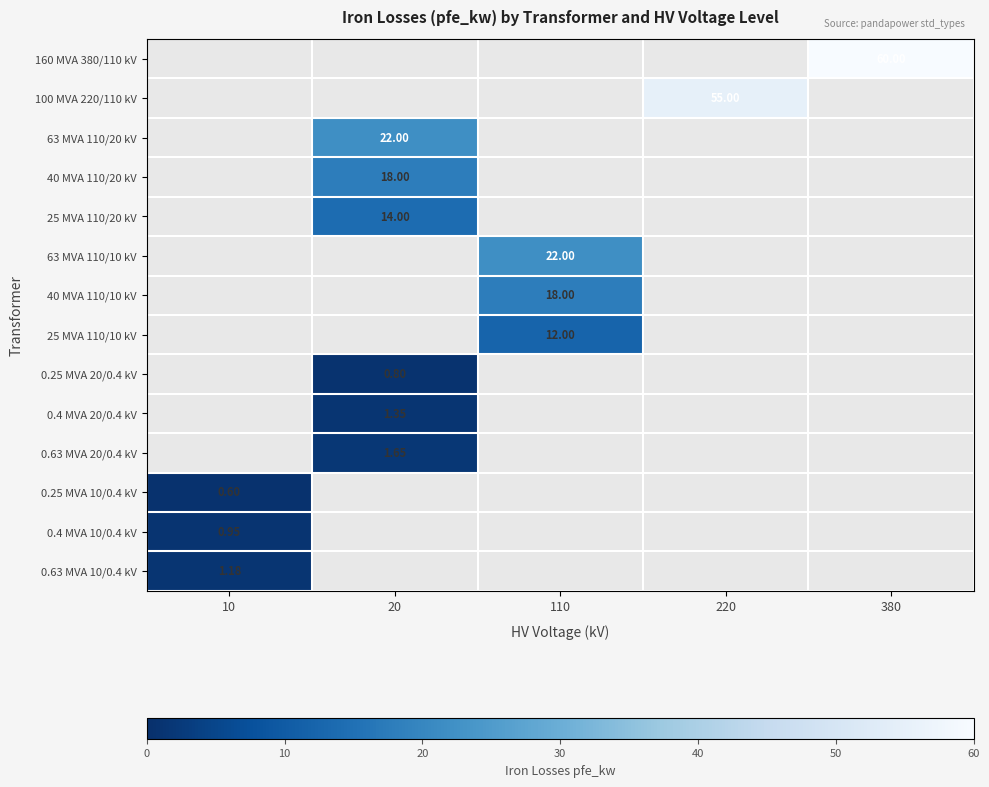

Is it true that 40 MVA 110/20 kV equals 12.5 at 380?

False